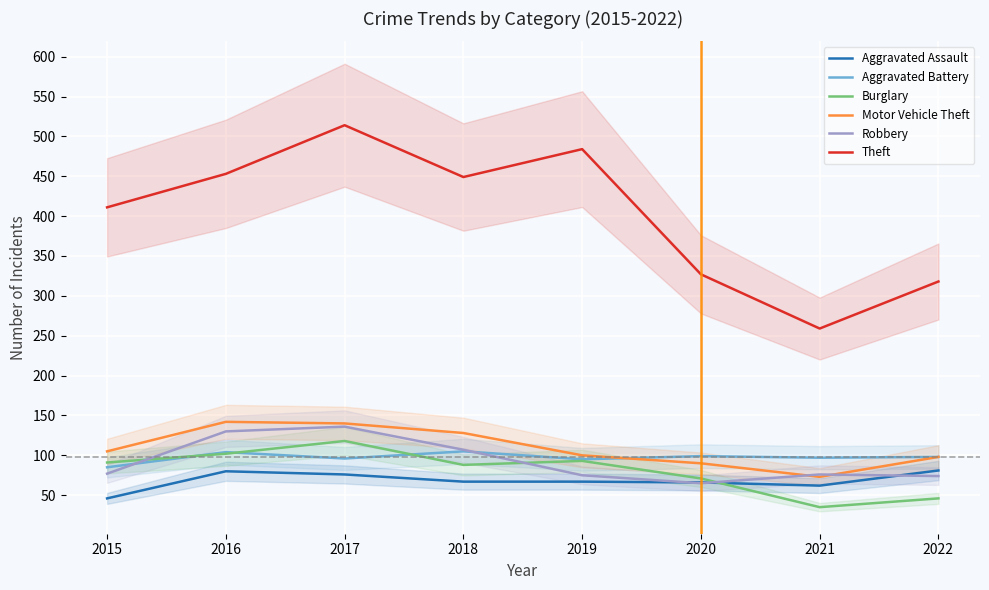

At which category is the sum across all series the highest?

2017